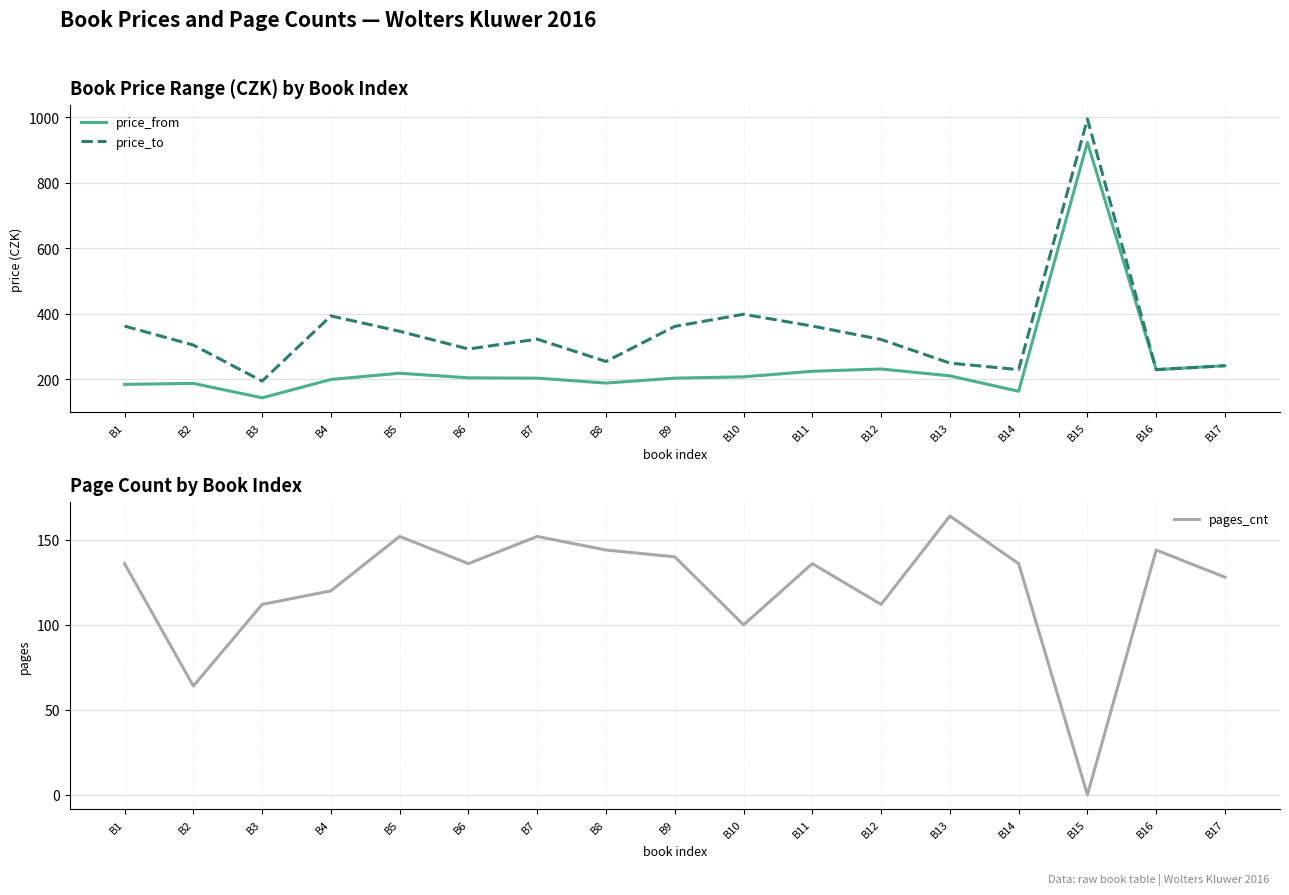

At which category does price_to reach its first local valley?

B3